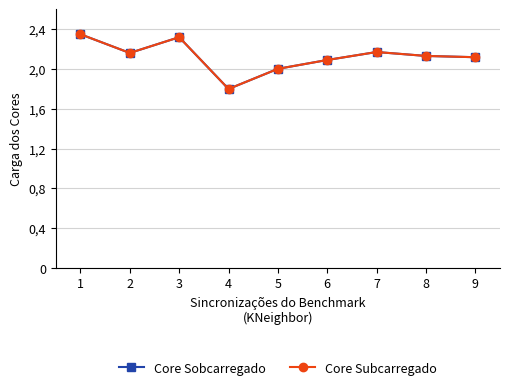

Reading left to right, extract all data points from this chart.

Core Sobcarregado: 2.4	2.2	2.3	1.8	2.0	2.1	2.2	2.1	2.1
Core Subcarregado: 2.4	2.2	2.3	1.8	2.0	2.1	2.2	2.1	2.1